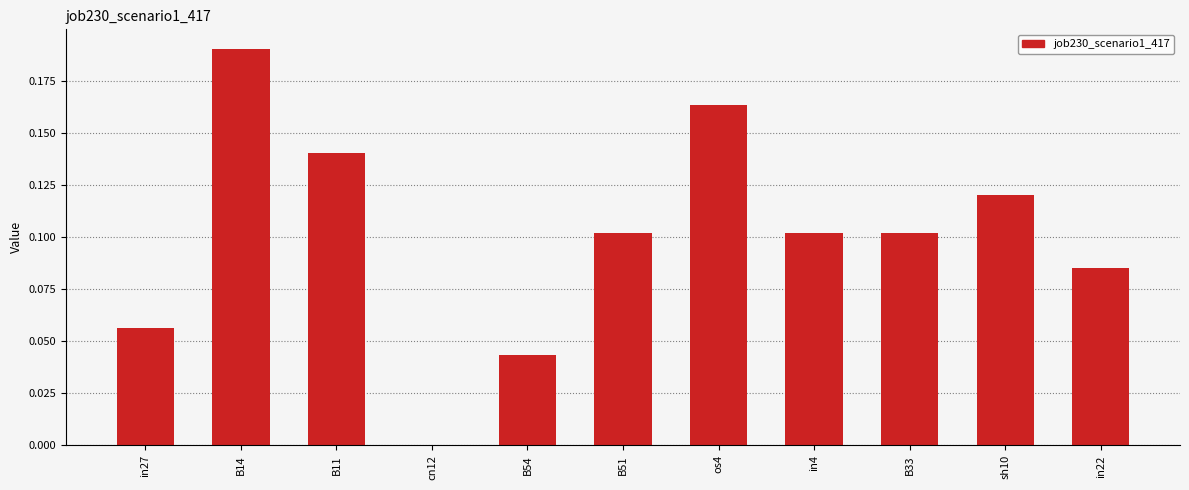

What is the sum of all values?

1.1